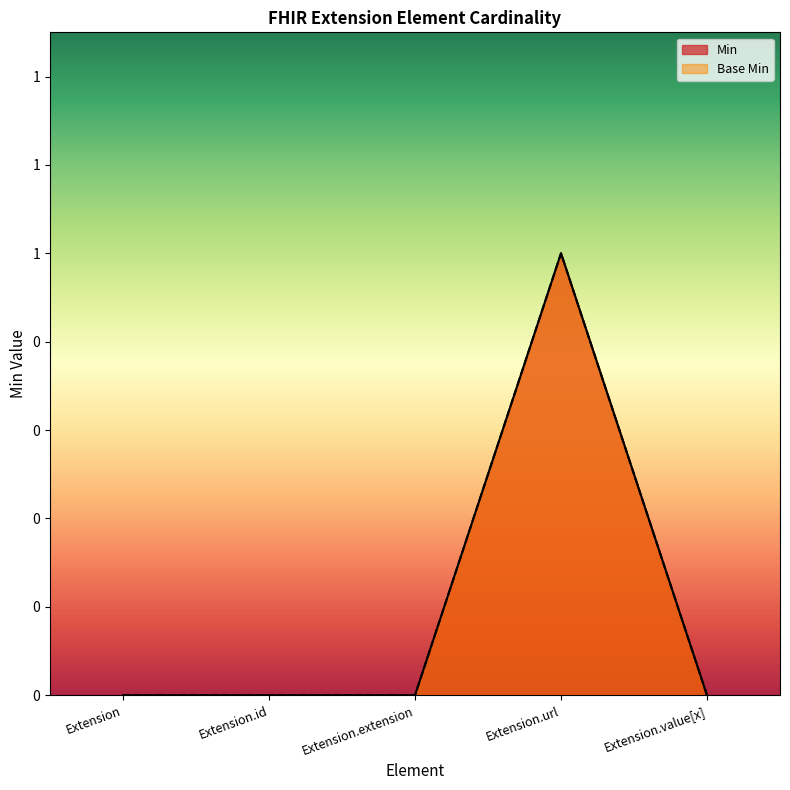

What position from the left is Extension?

1